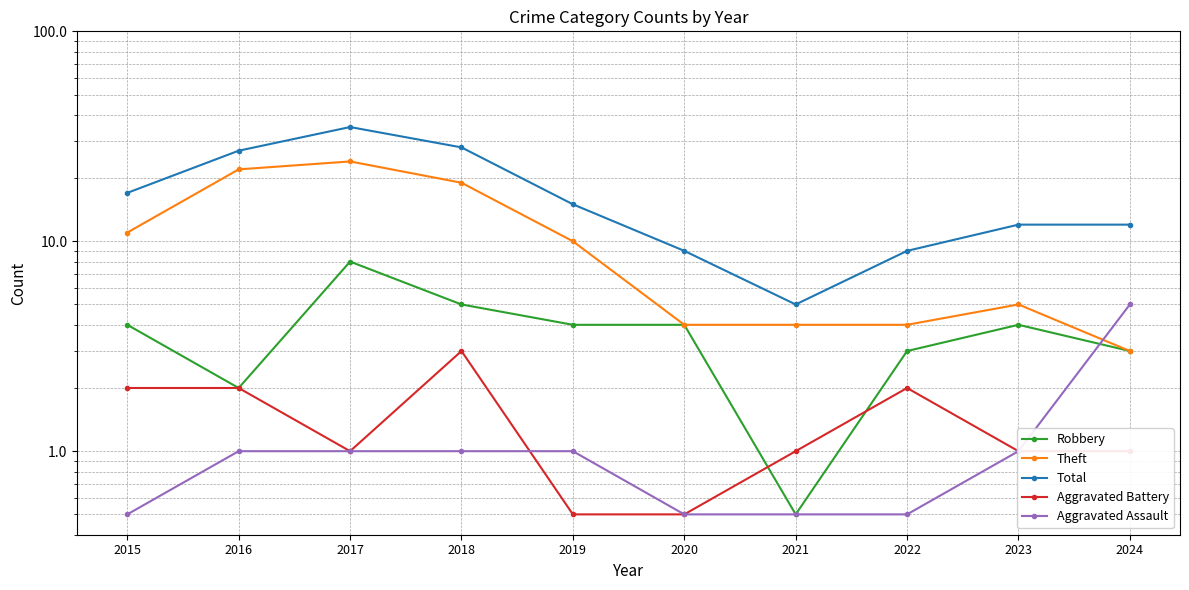

What is the difference between the maximum and minimum values in the Aggravated Battery series?

2.5